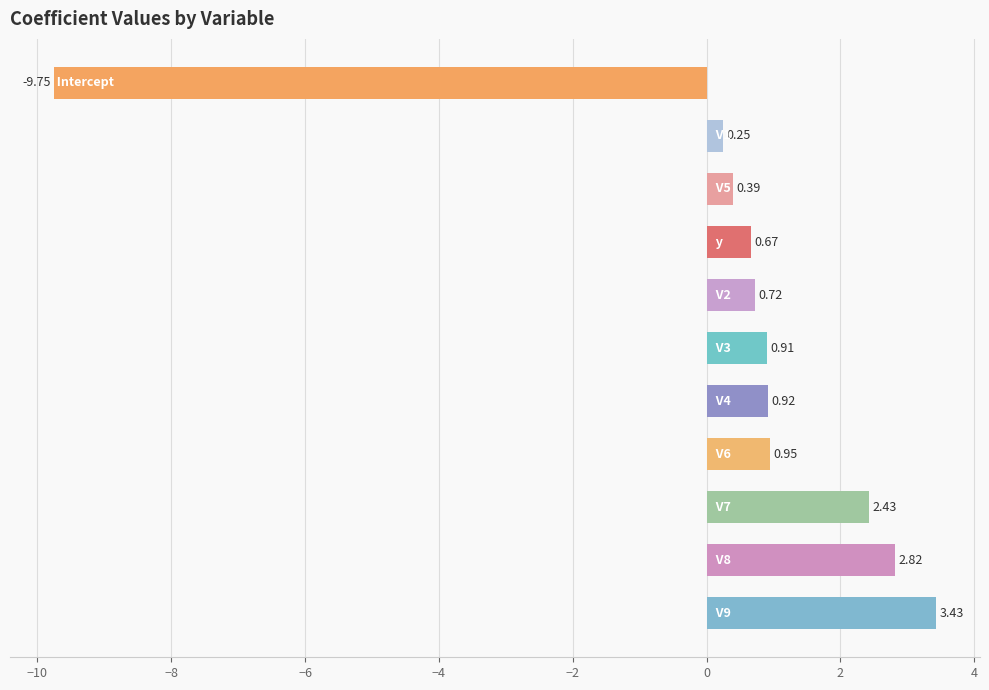

Are the bars horizontal?

Yes